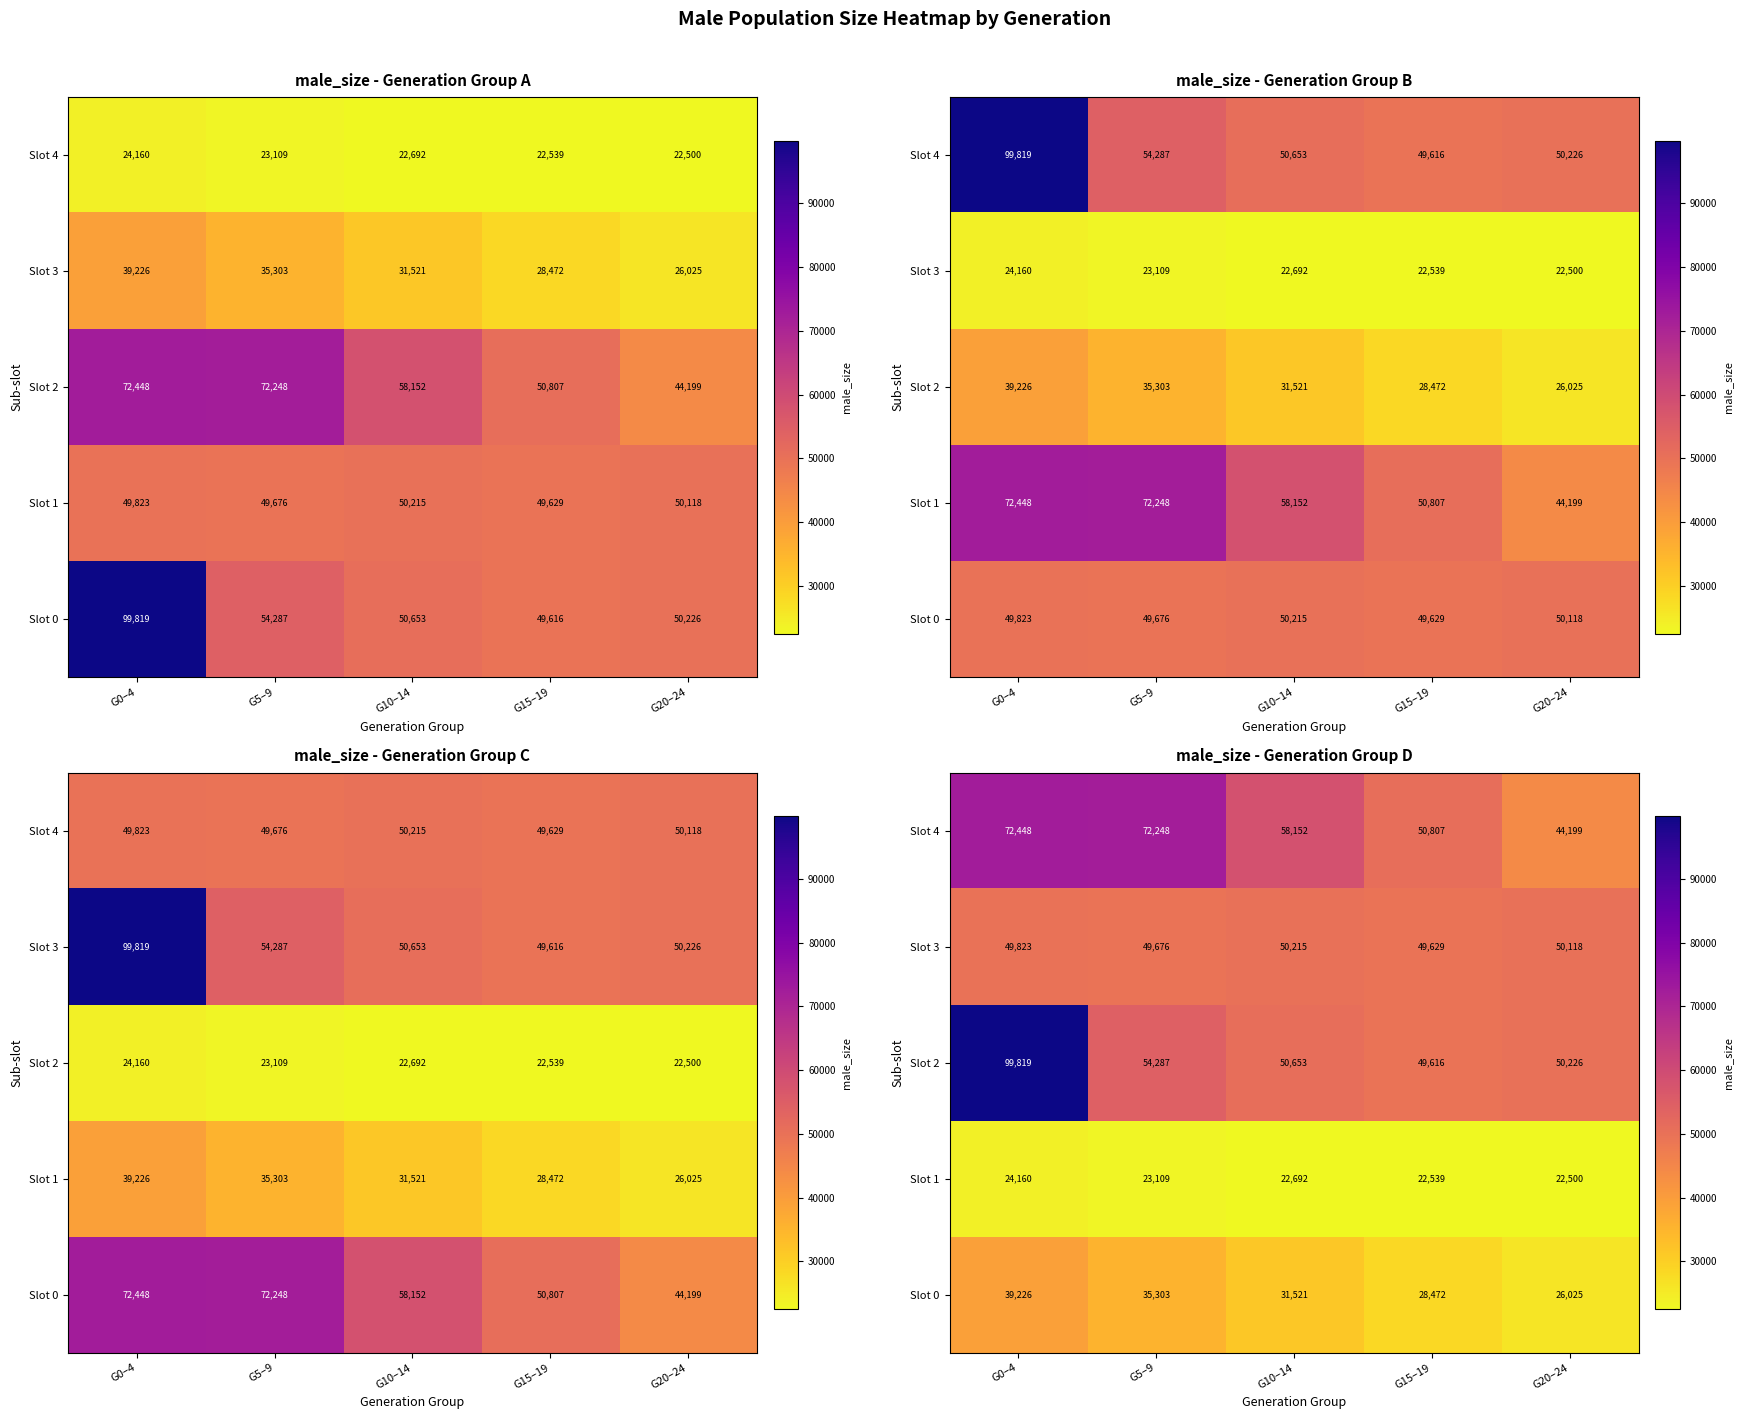

The Slot 0 series shows 16587 at G20–24. True or false?

False